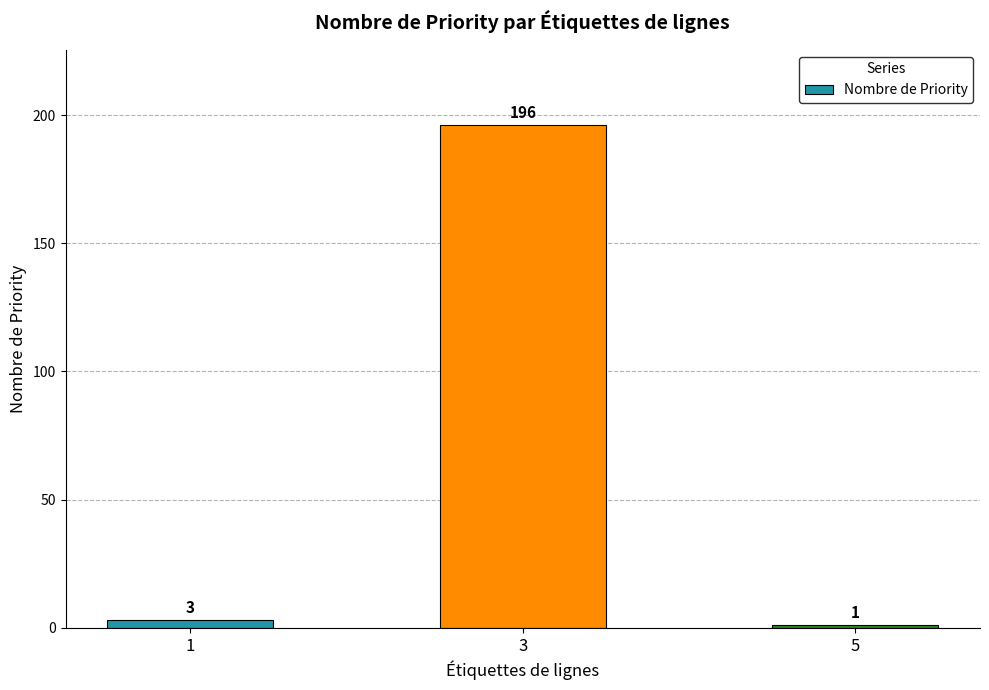

Which label corresponds to the smallest value in the chart?

5